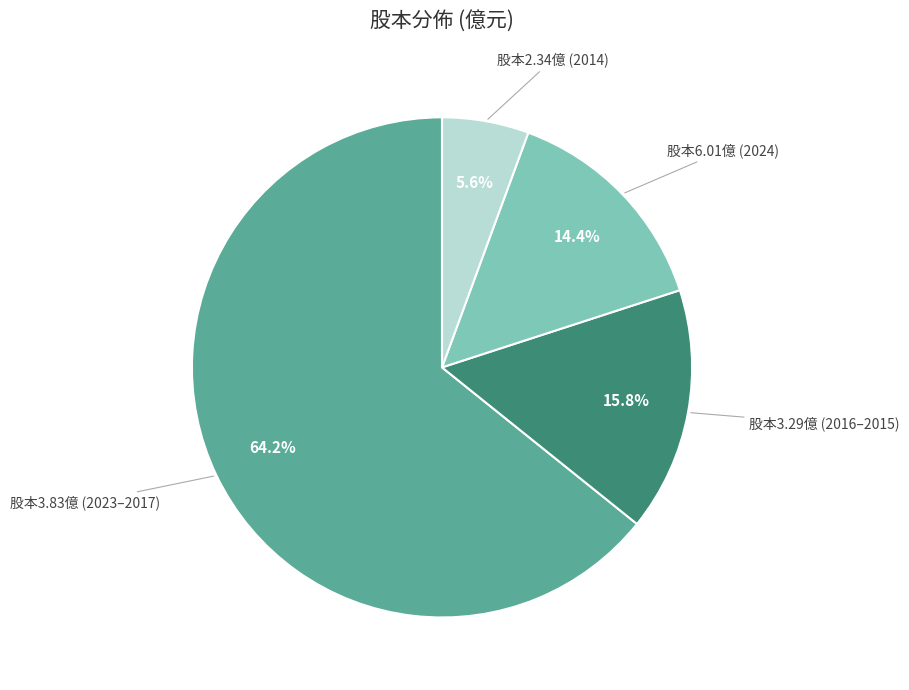

What percentage is NOT represented by 股本3.29億 (2016–2015)?

84.2%